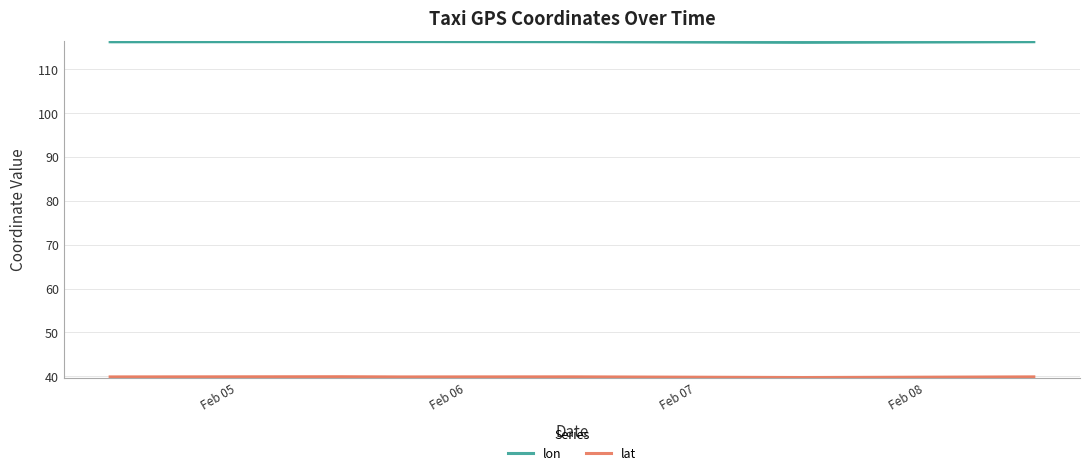

What is the highest value of the lon series?

116.3